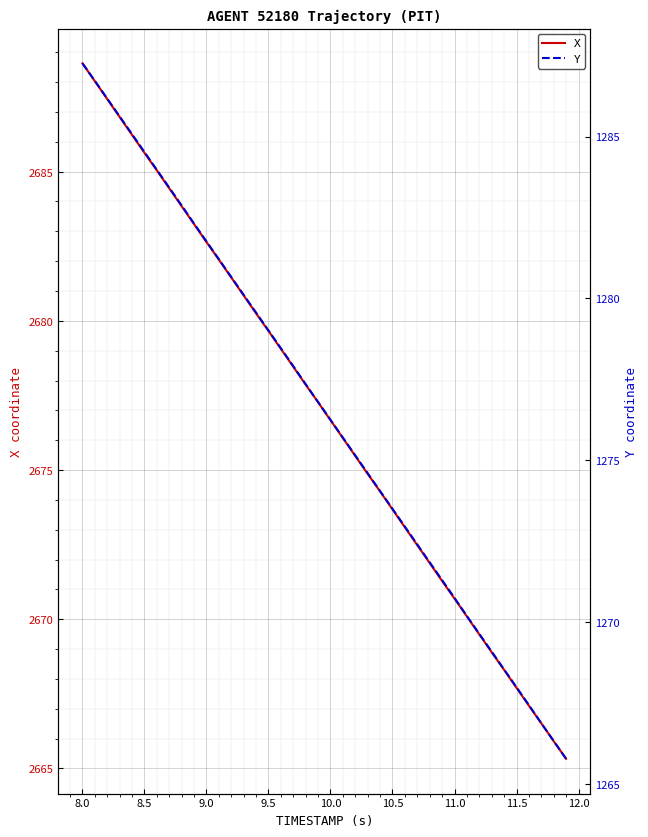

Where does the X series first go above 2677?

8.0